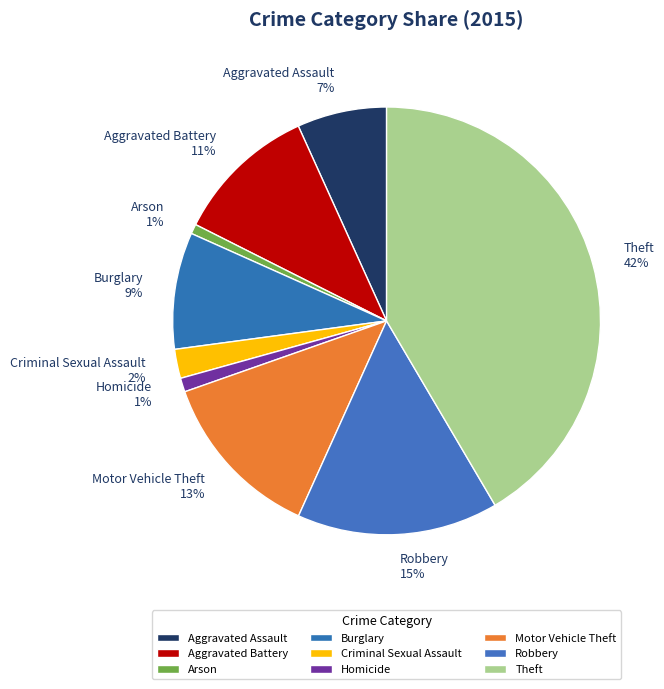

Which category has the biggest portion of the pie?

Theft